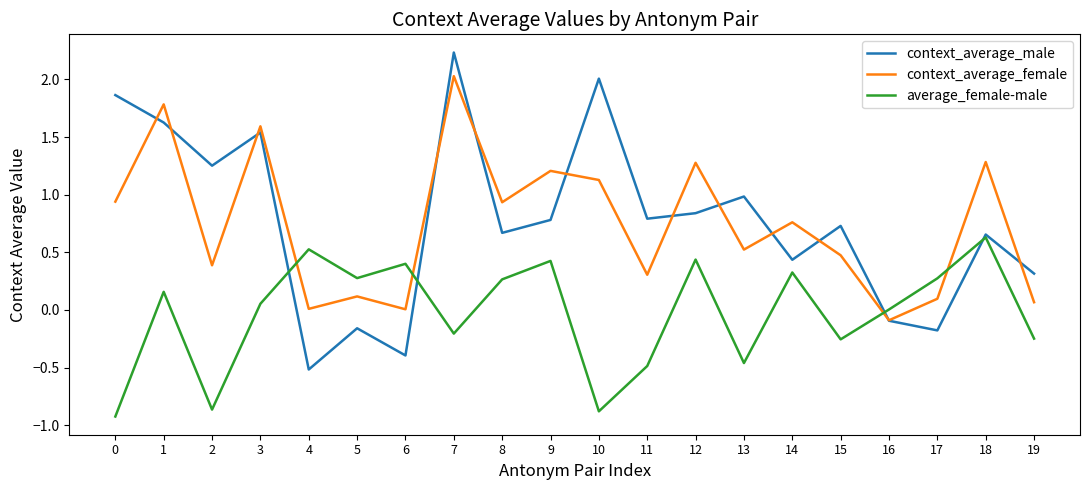

At which label does context_average_female reach its peak?

7